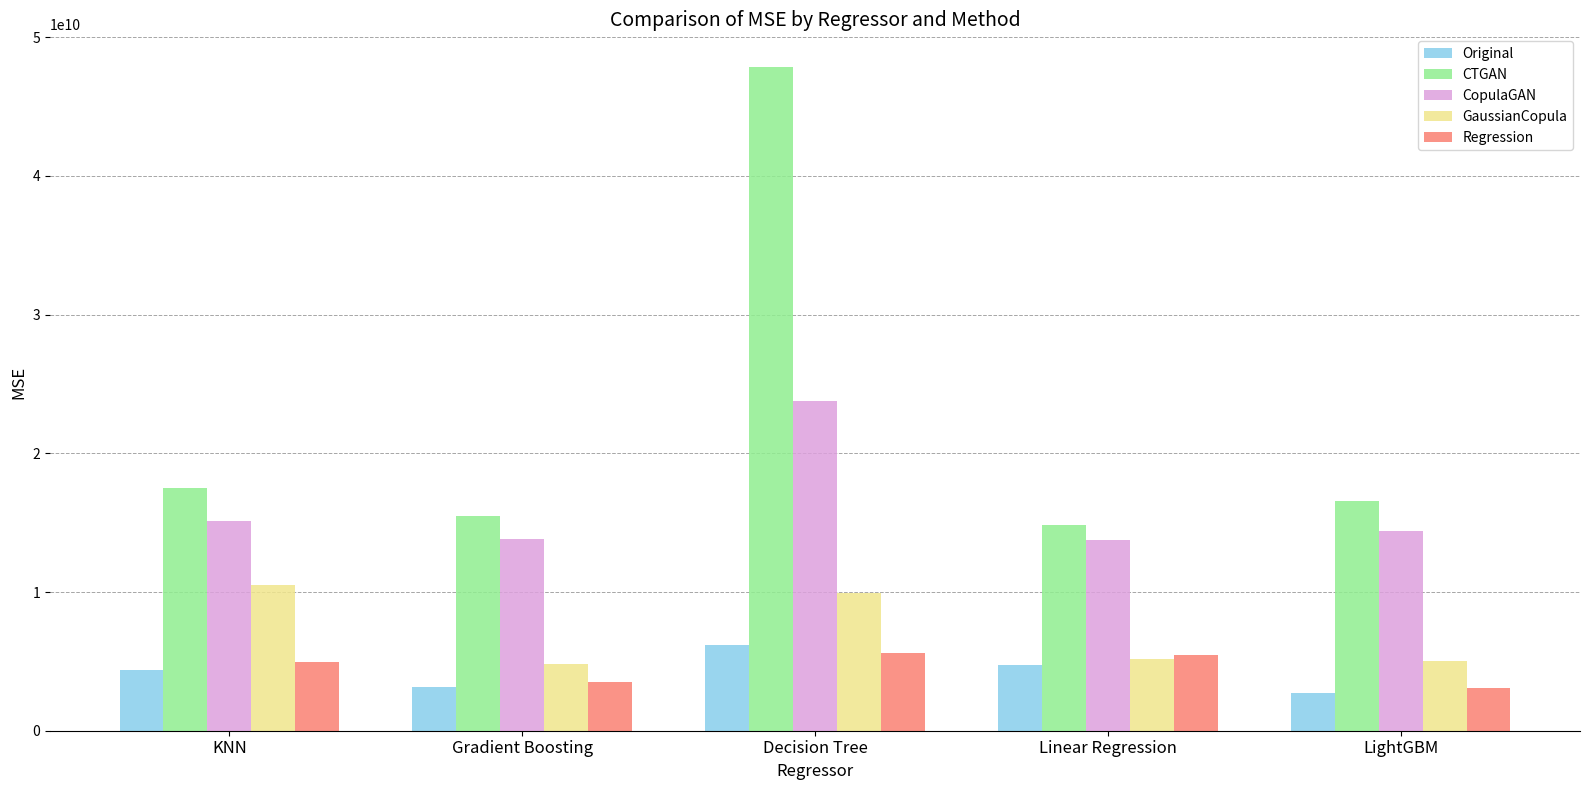

What is the value of the GaussianCopula bar at the 4th from the left?

5175698953.2